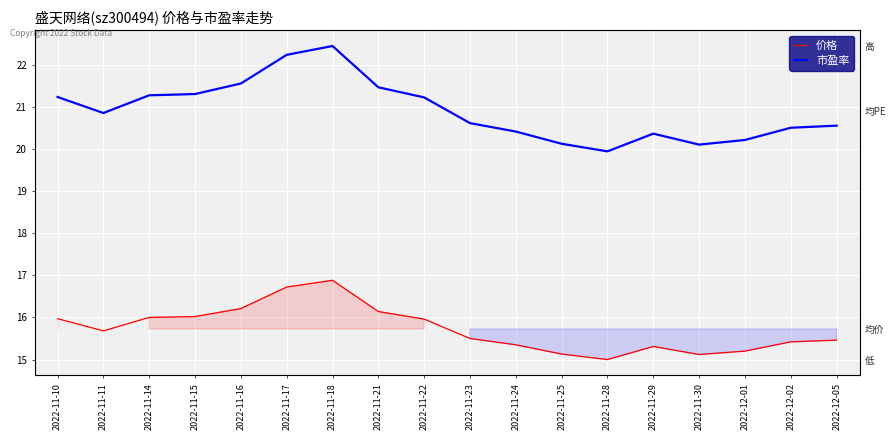

What is the label of the 9th point from the right?

2022-11-23